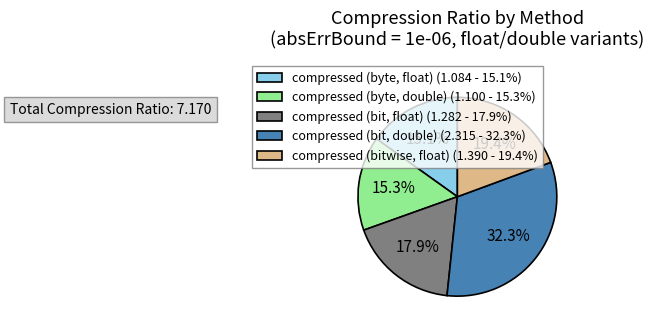

What is the ratio of the value at compressed (bit, float) to the value at compressed (bitwise, float)?

0.9